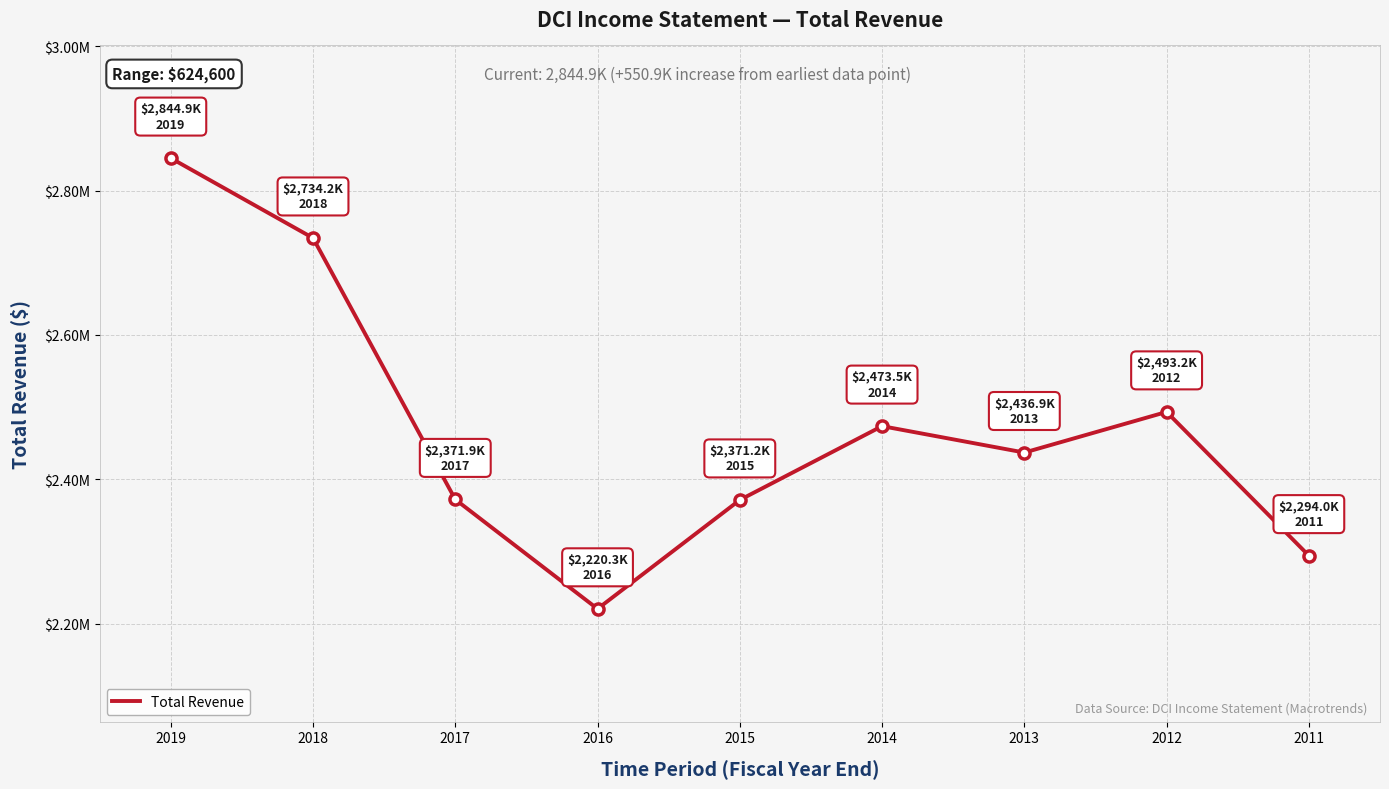

True or false: the data has more than 2 interior local peaks.

False